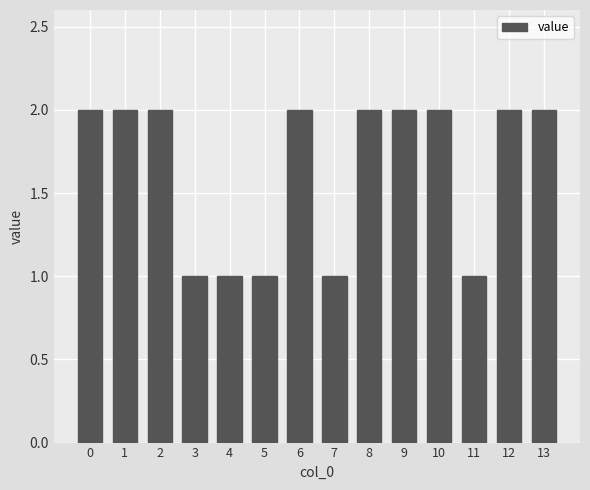

Which has a higher value, 7 or 12?

12